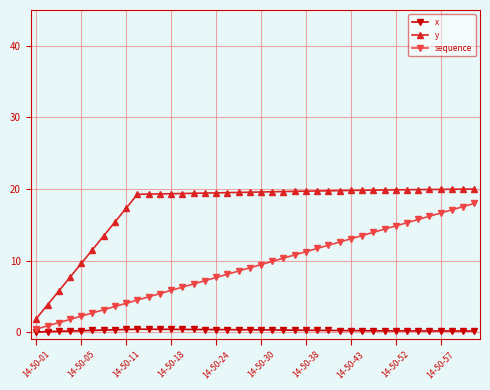

True or false: x and y intersect in this chart.

False